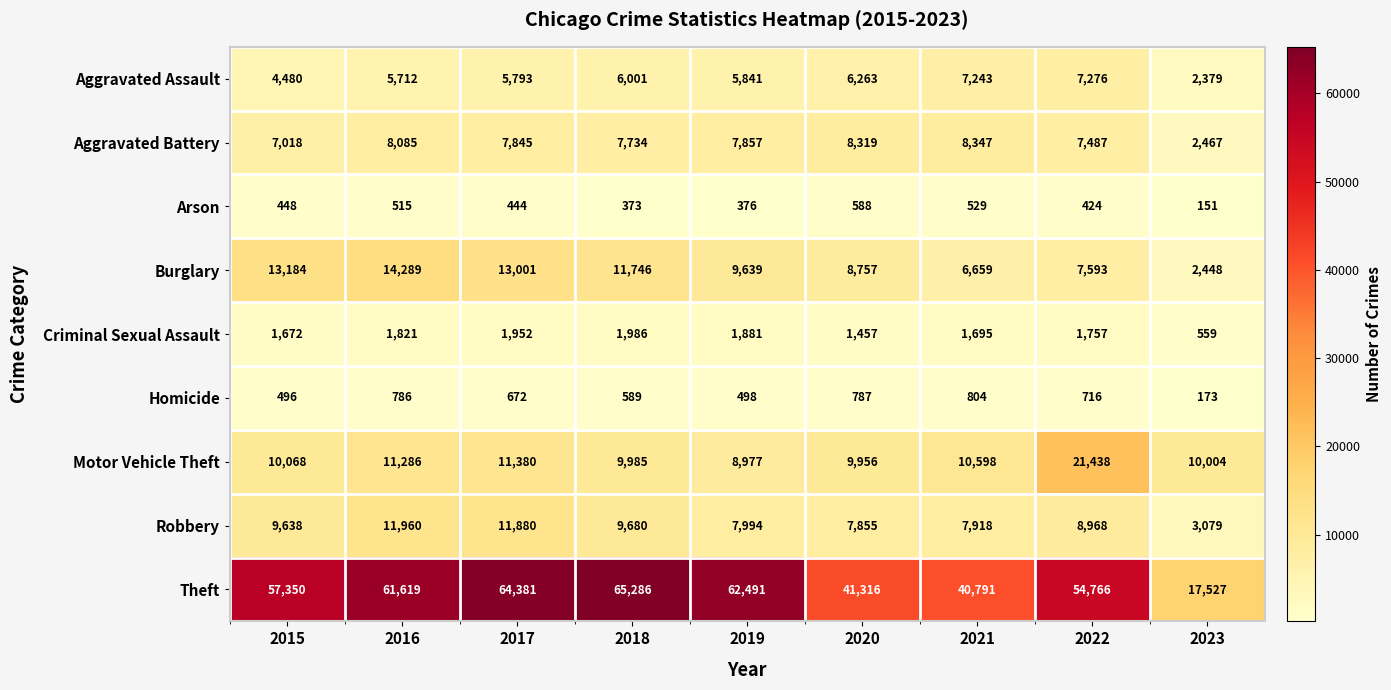

Rank the series by their maximum value, from lowest to highest.

Arson, Homicide, Criminal Sexual Assault, Aggravated Assault, Aggravated Battery, Robbery, Burglary, Motor Vehicle Theft, Theft